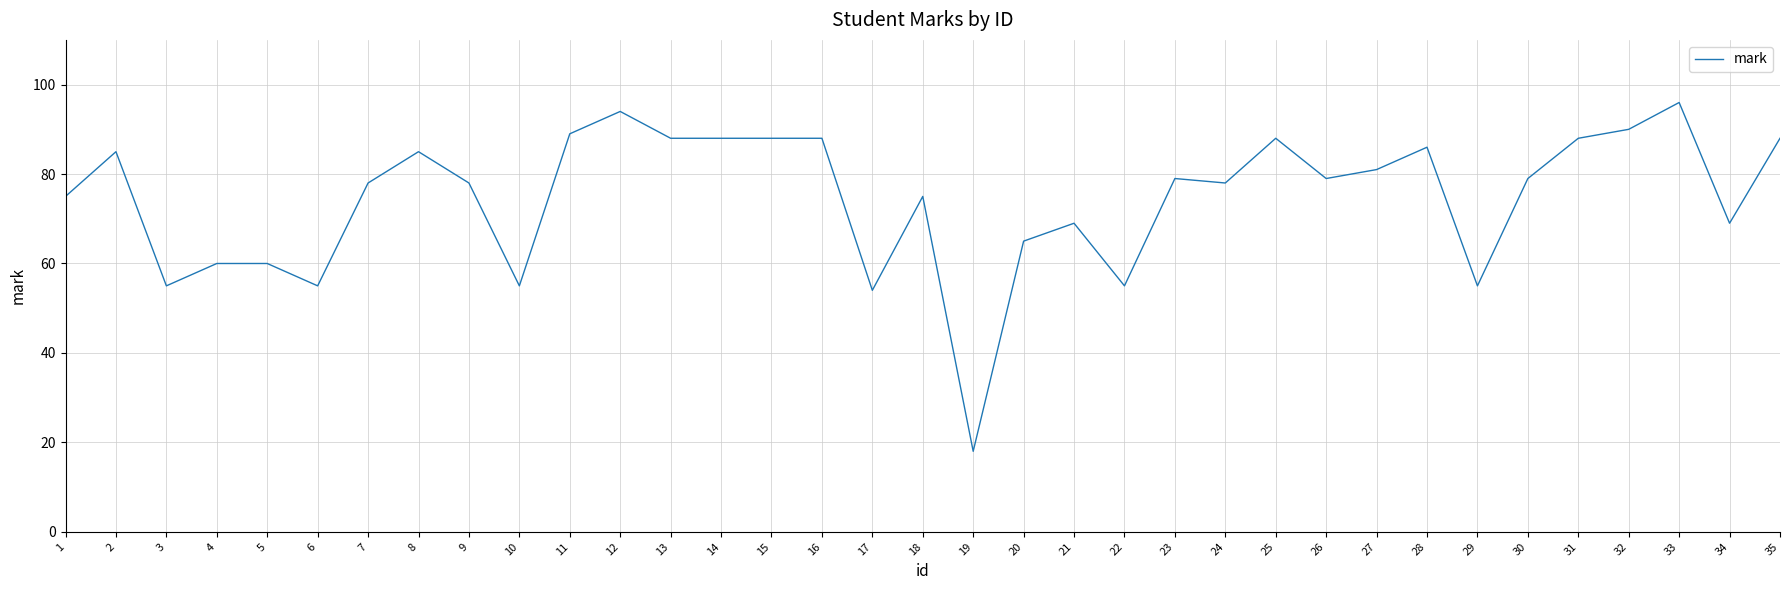

What is the difference between the maximum and minimum values?

78